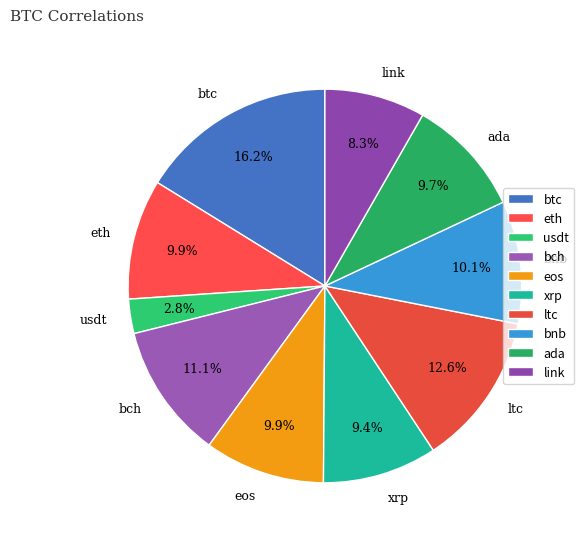

Between ada and btc, which is larger?

btc